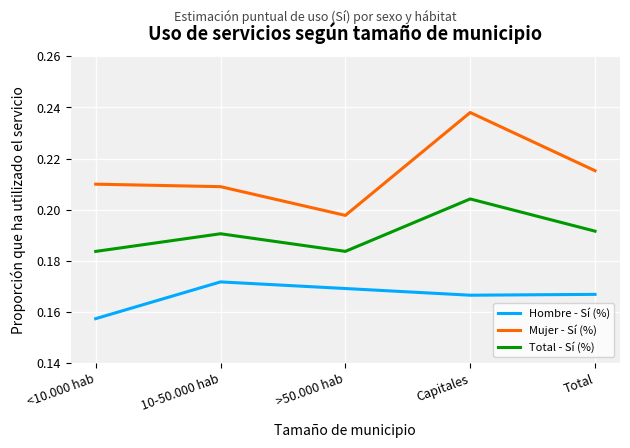

How many series are shown in this chart?

3